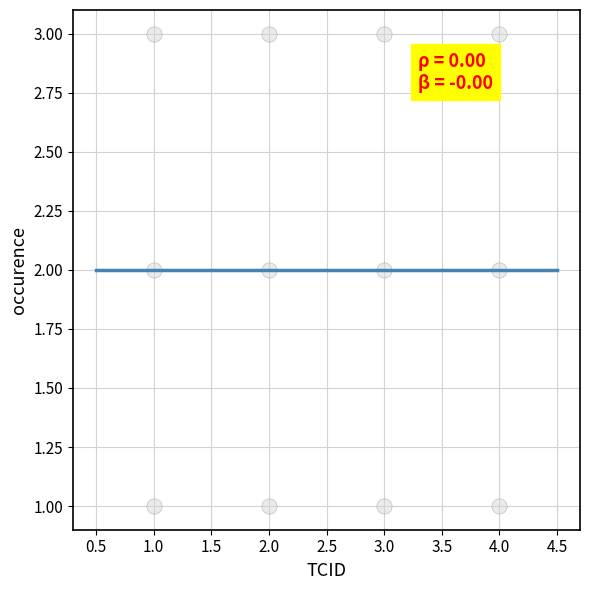

Count the number of points in this scatter plot.

12